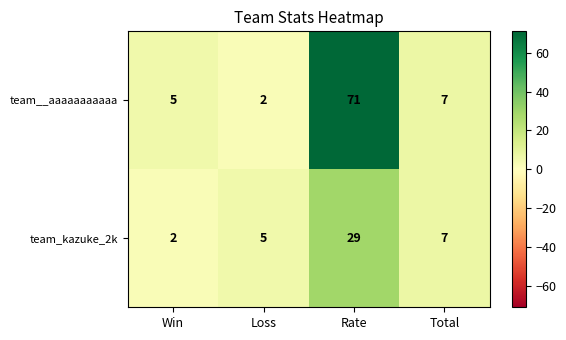

What is the difference between the maximum and minimum values in the team__aaaaaaaaaaa series?

69